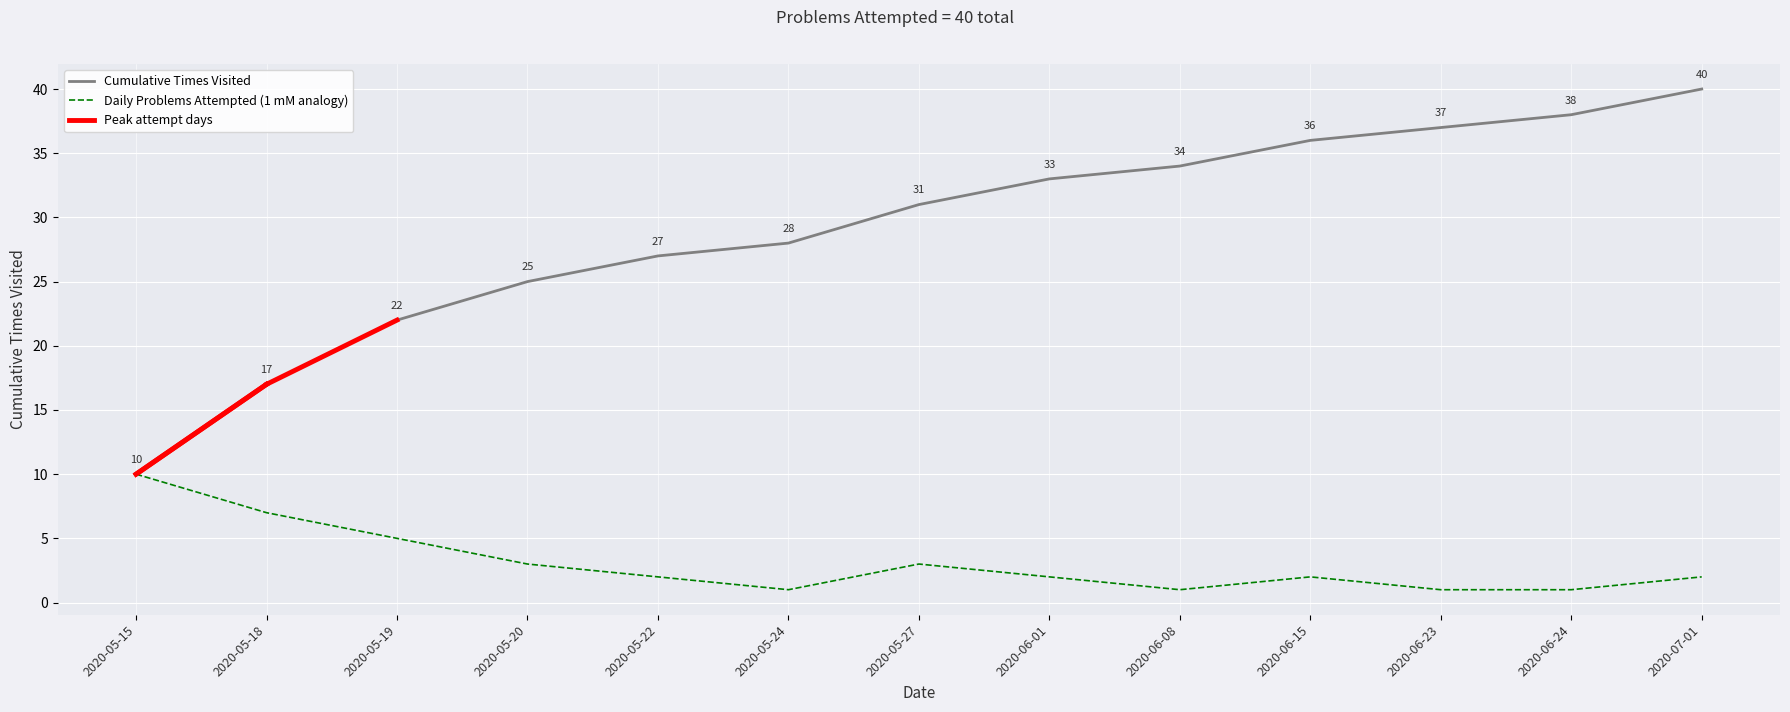

True or false: Daily Problems Attempted (1 mM analogy) has a value of 3 at 2020-05-27.

True